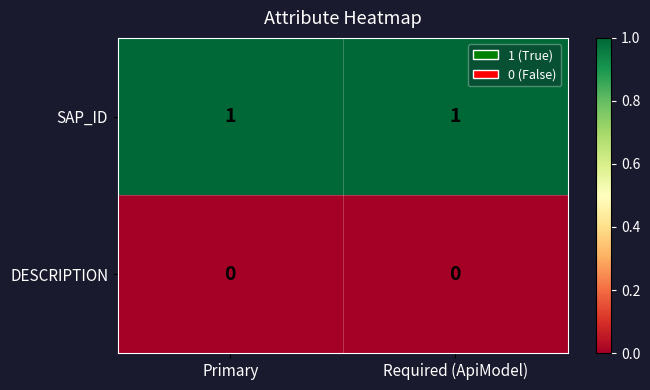

Which series has the largest total across all categories?

SAP_ID